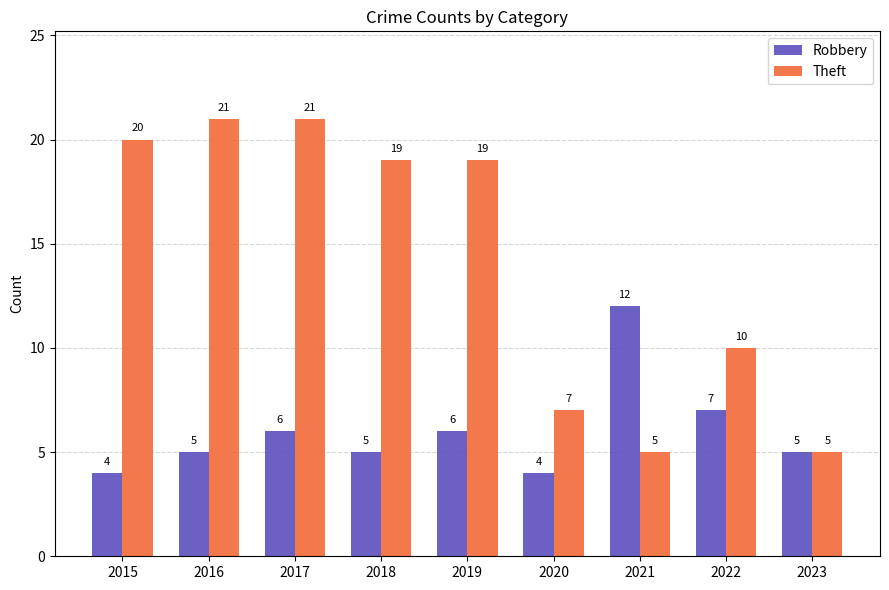

Reading left to right, what are all the values shown in this chart?

Robbery: 4	5	6	5	6	4	12	7	5
Theft: 20	21	21	19	19	7	5	10	5